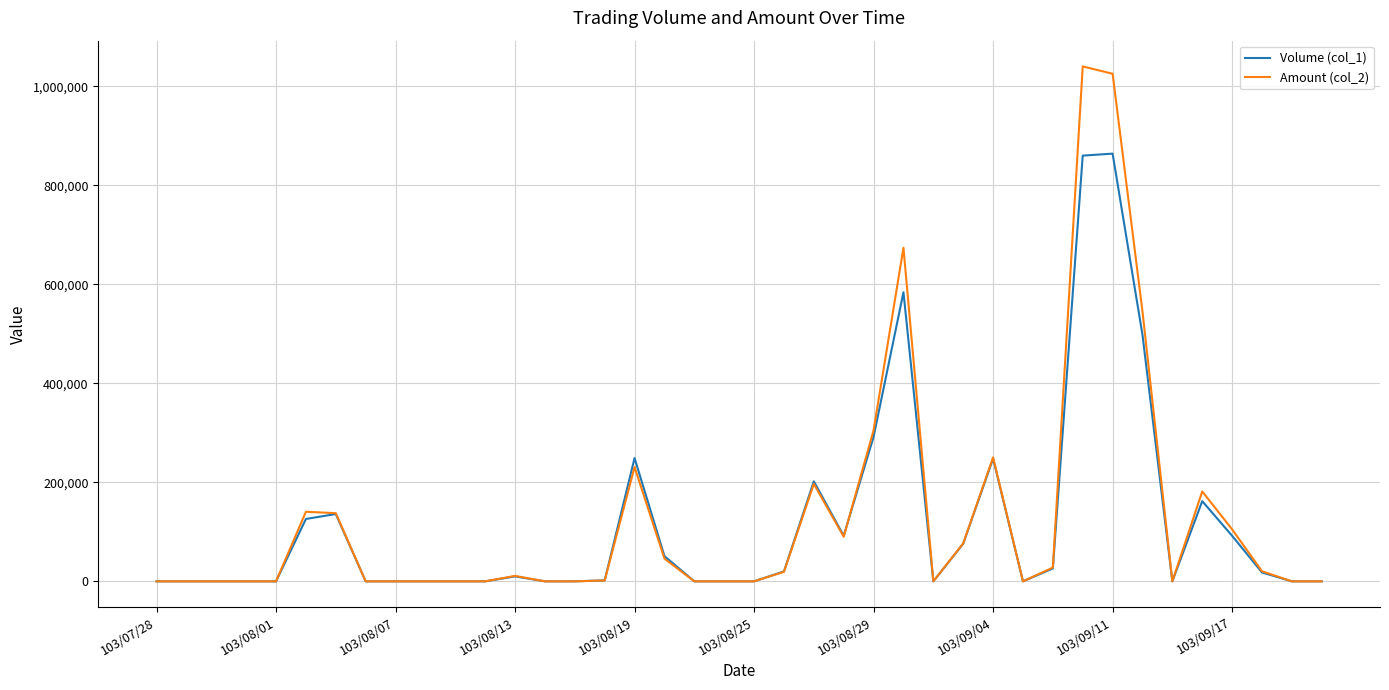

Which series has the widest spread of values?

Amount (col_2)